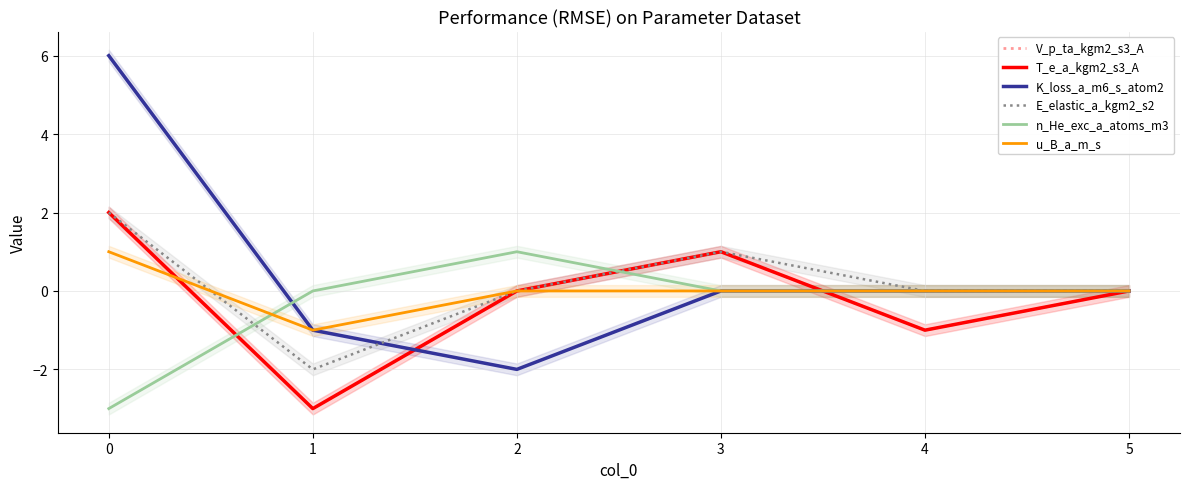

Reading right to left, list all the values displayed in this chart.

V_p_ta_kgm2_s3_A: 0	-1	1	0	-3	2
T_e_a_kgm2_s3_A: 0	-1	1	0	-3	2
K_loss_a_m6_s_atom2: 0	0	0	-2	-1	6
E_elastic_a_kgm2_s2: 0	0	1	0	-2	2
n_He_exc_a_atoms_m3: 0	0	0	1	0	-3
u_B_a_m_s: 0	0	0	0	-1	1